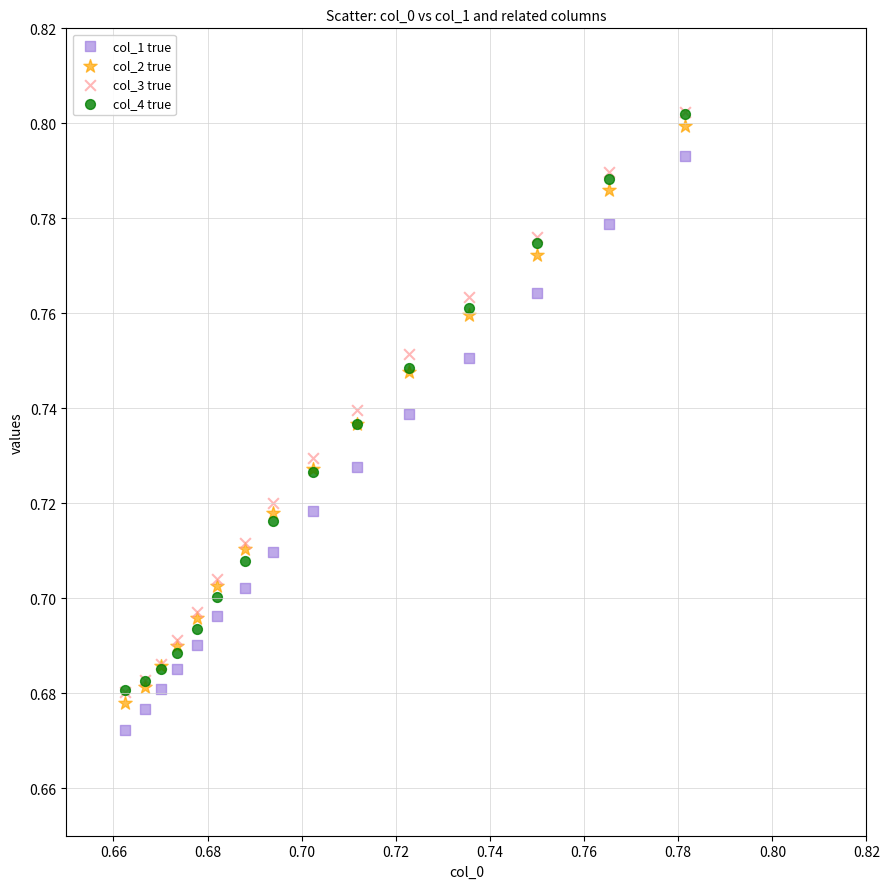

What are all the series names shown in the legend?

col_1 true, col_2 true, col_3 true, col_4 true